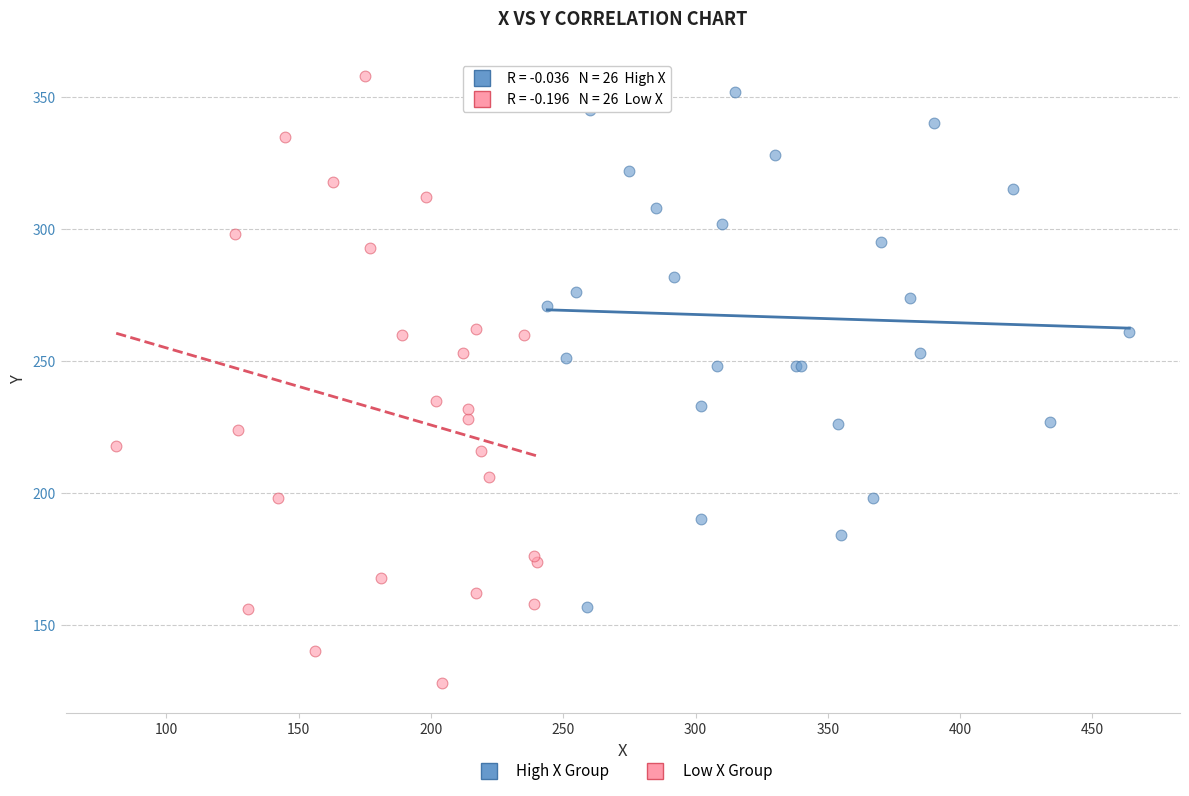

Which series has the widest spread of Y values?

Low X Group